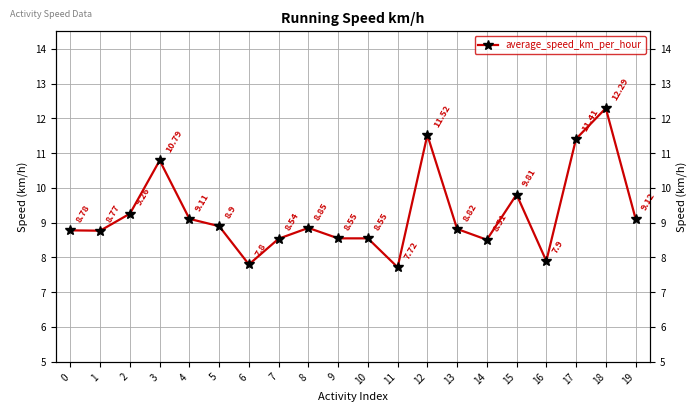

Reading left to right, extract all data points from this chart.

8.8	8.8	9.3	10.8	9.1	8.9	7.8	8.5	8.8	8.6	8.6	7.7	11.5	8.8	8.5	9.8	7.9	11.4	12.3	9.1